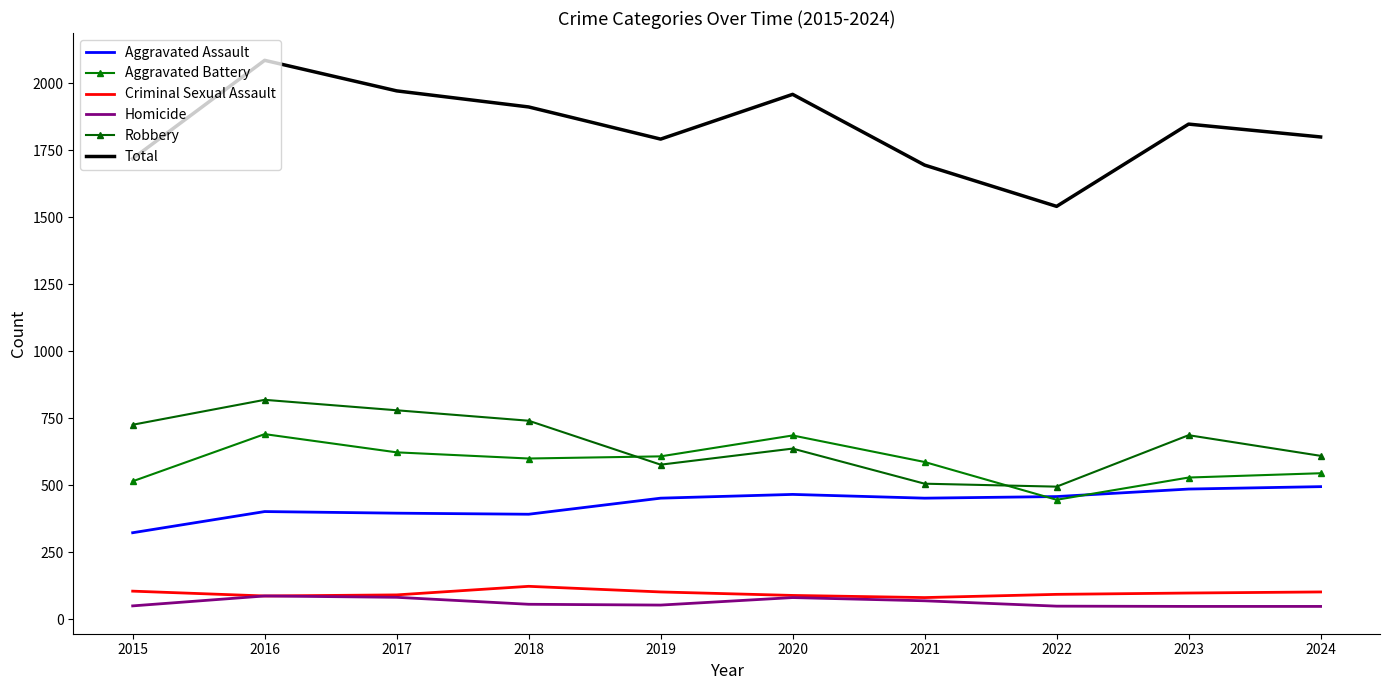

How many interior local peaks does the Total series have?

3